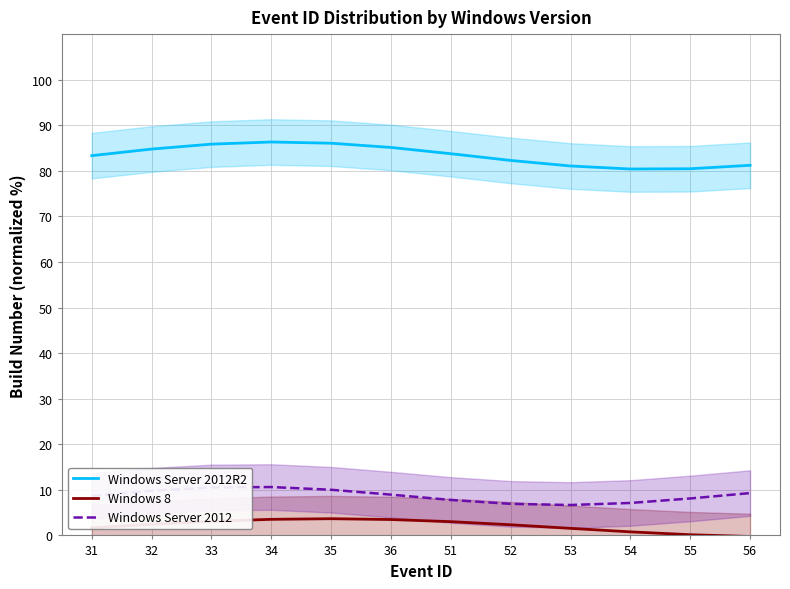

The value of Windows 8 at 55 is 0.2. True or false?

True